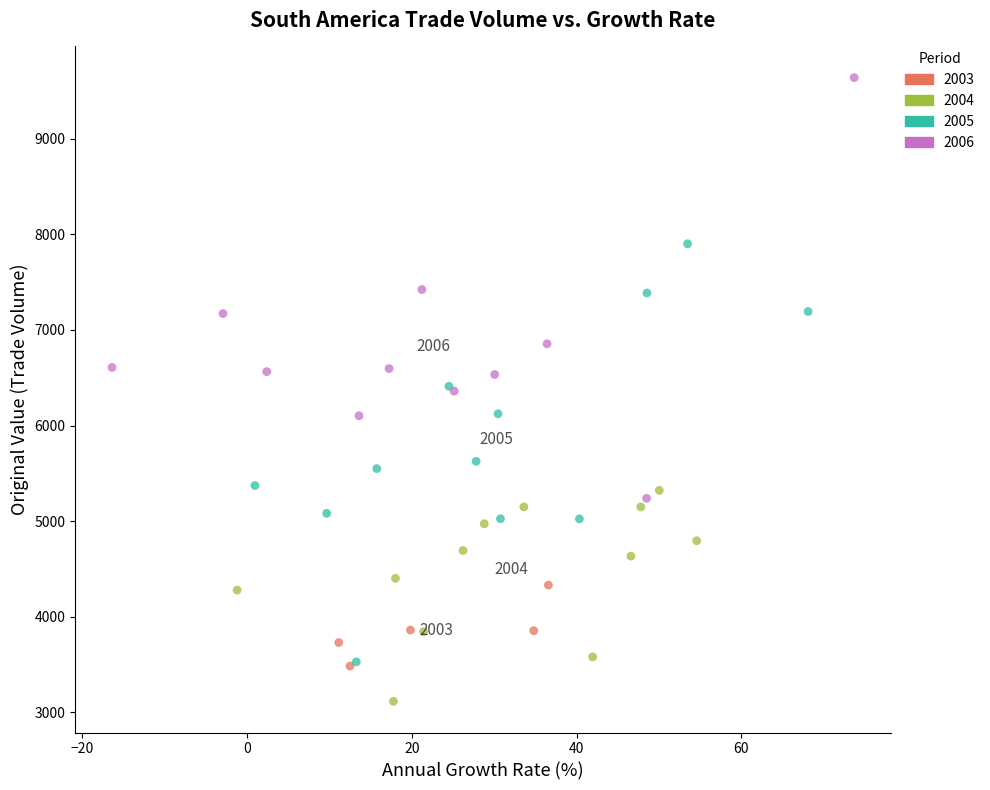

Which series contains the lowest Y value?

2004